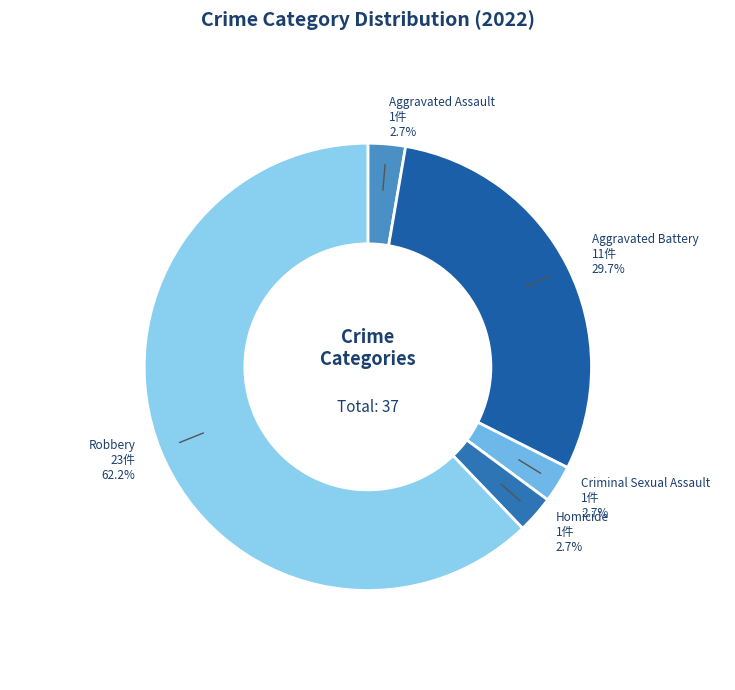

What is the majority slice?

Robbery